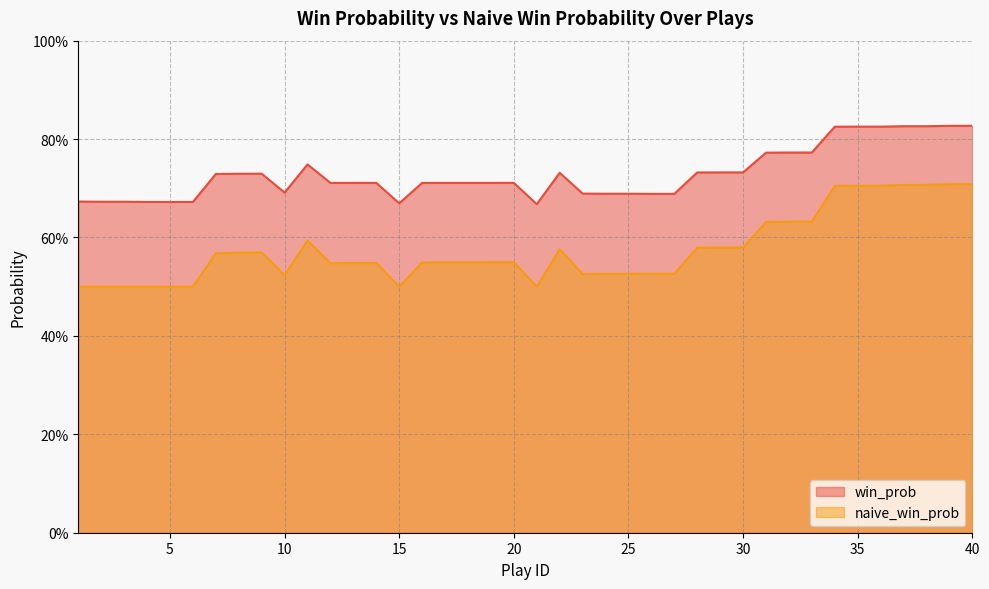

Rank the series at 25 from lowest to highest value.

naive_win_prob, win_prob